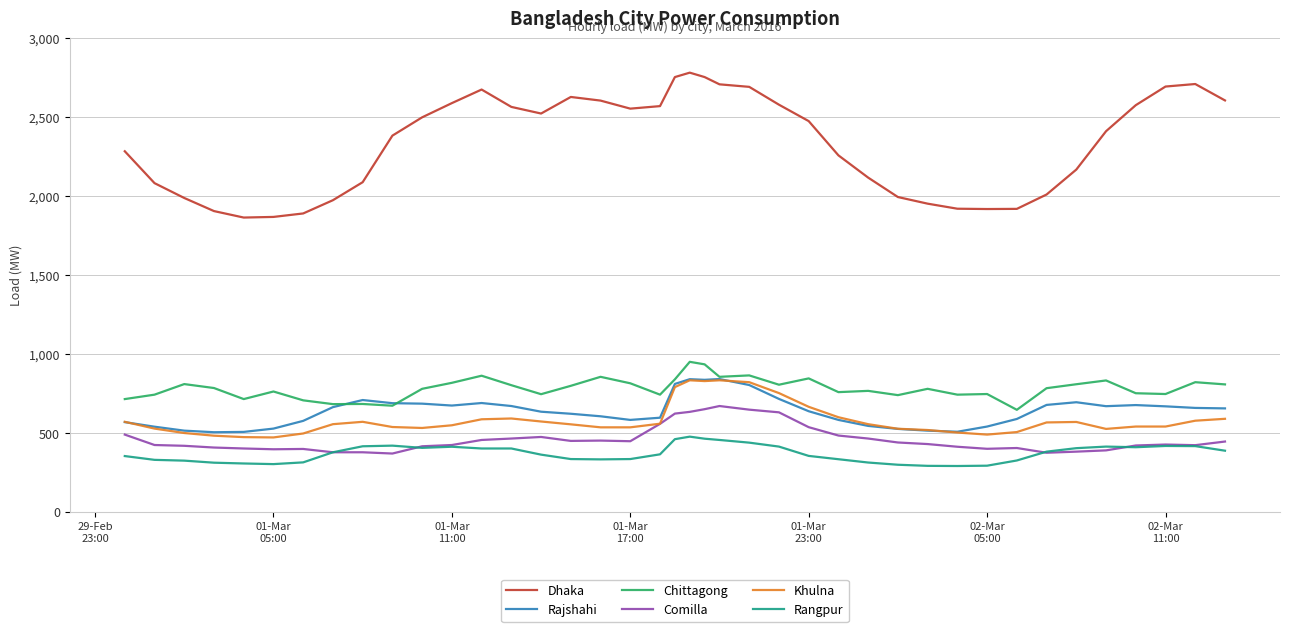

Which series has the largest range (max minus min)?

Dhaka